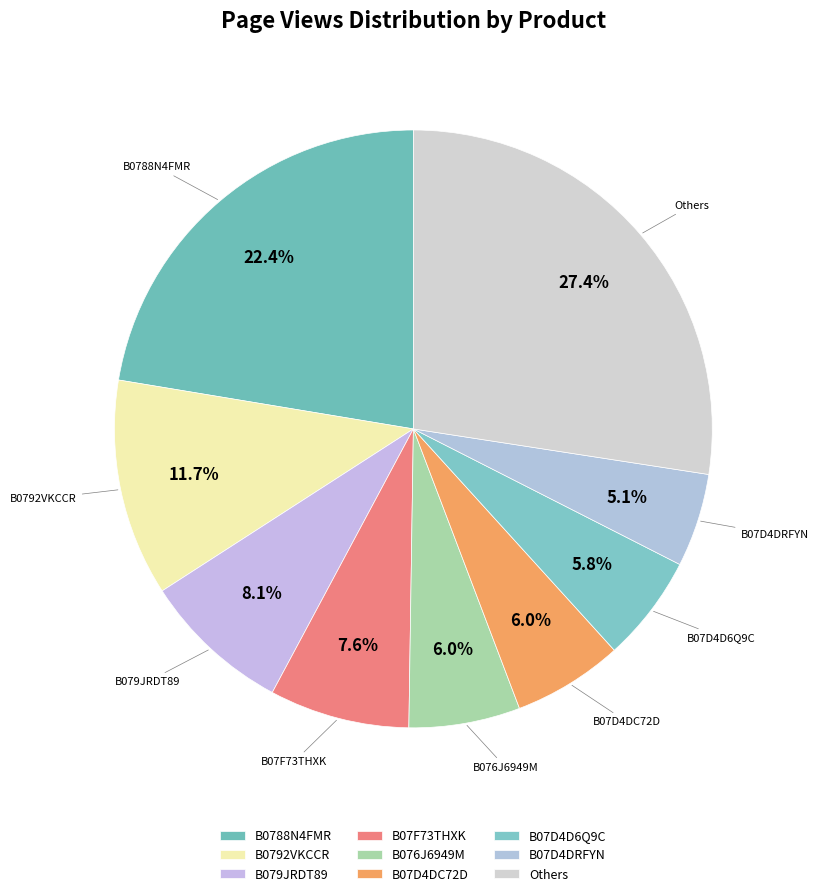

What is the largest slice in the pie chart?

Others